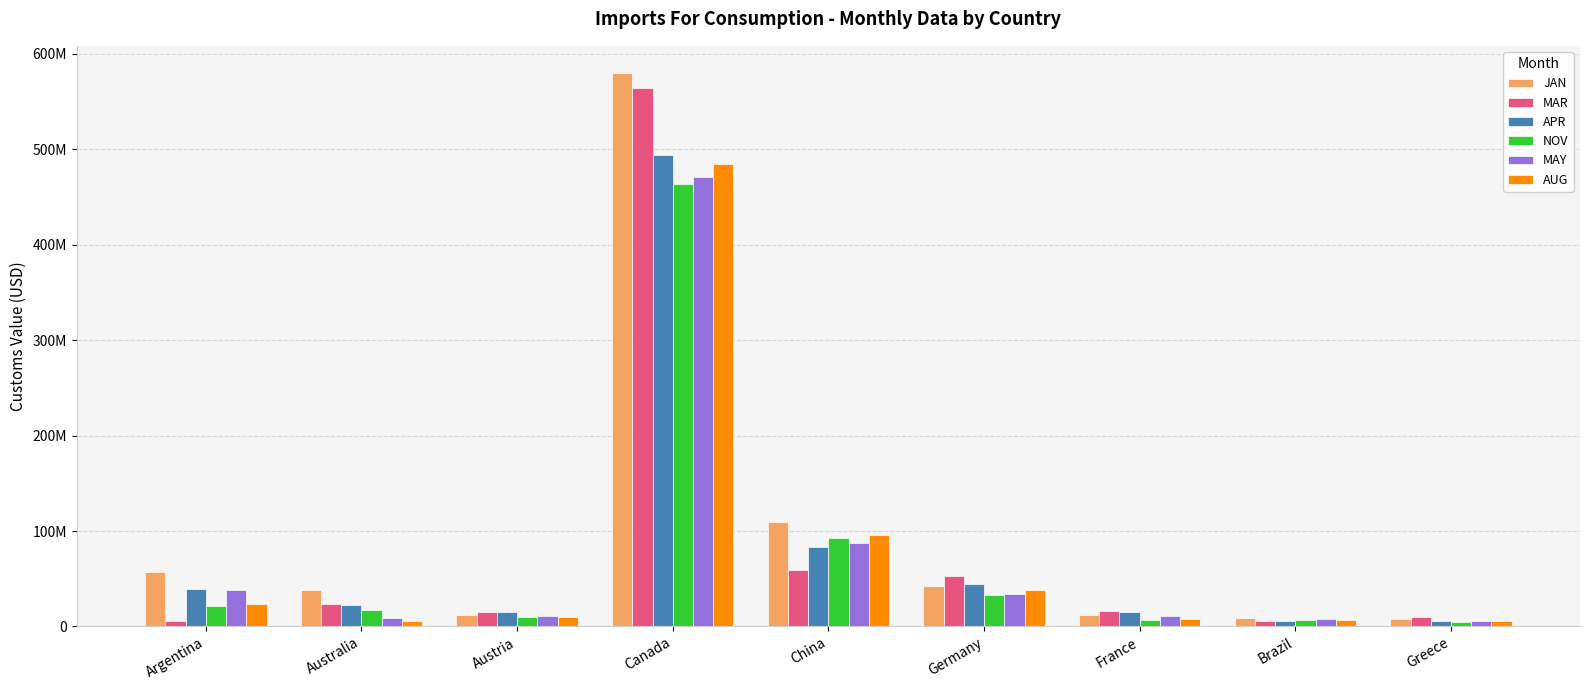

What are all the series names shown in the legend?

JAN, MAR, APR, NOV, MAY, AUG